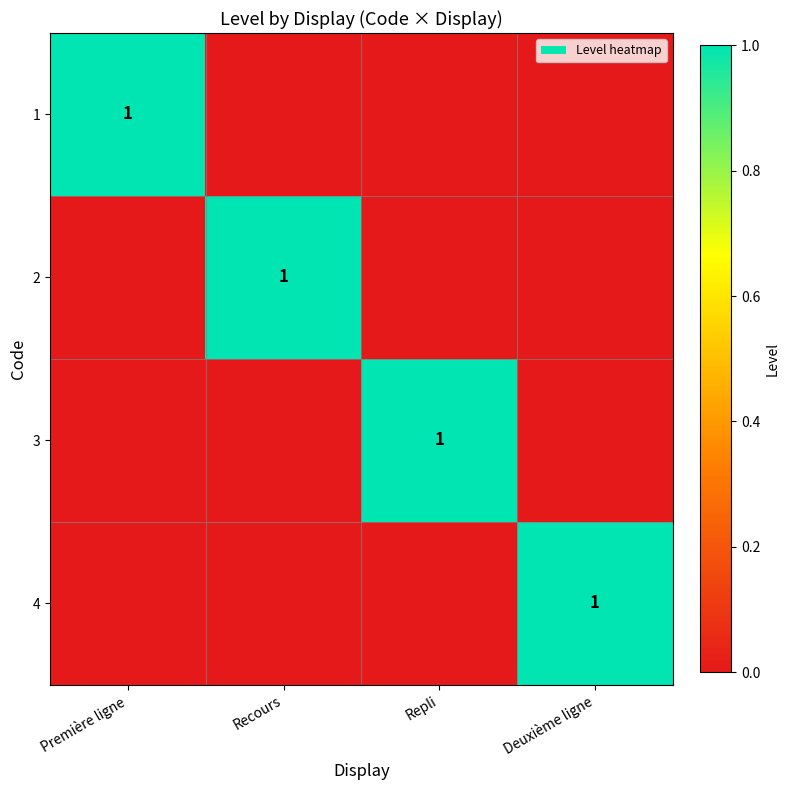

The value of 3 at Repli is 2. True or false?

False